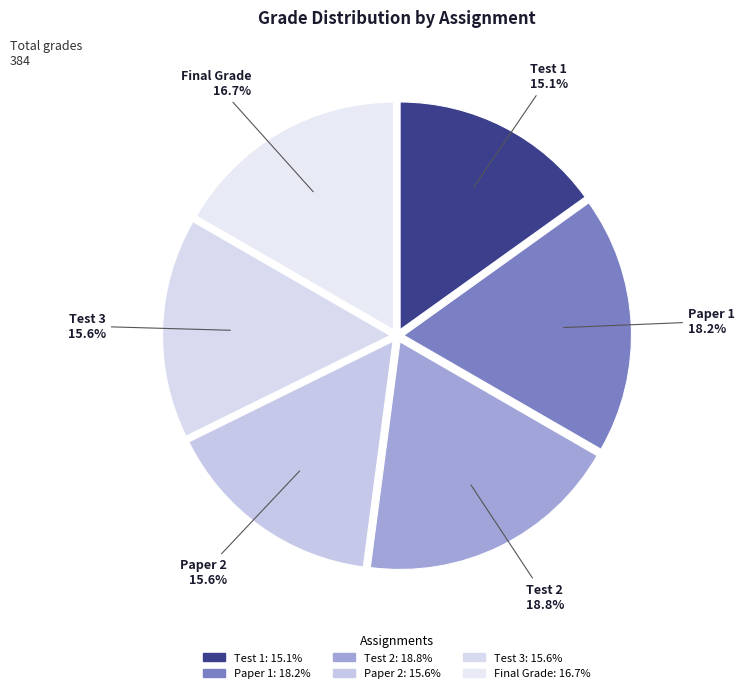

What is the total percentage of Test 1 and Paper 1?

33.3%